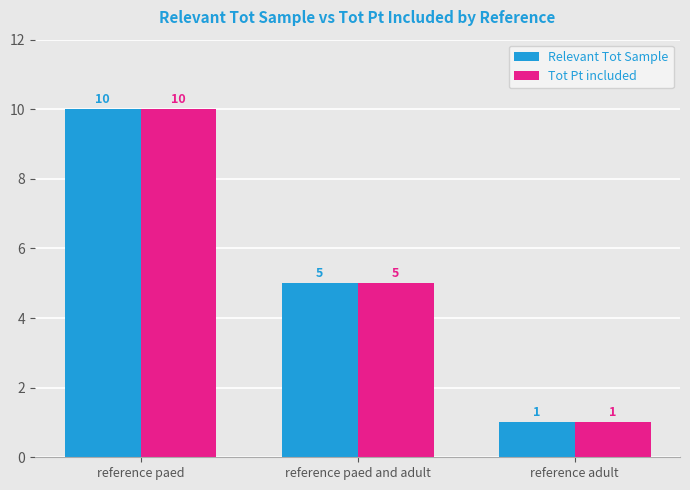

Reading left to right, list all the values displayed in this chart.

Relevant Tot Sample: 10	5	1
Tot Pt included: 10	5	1